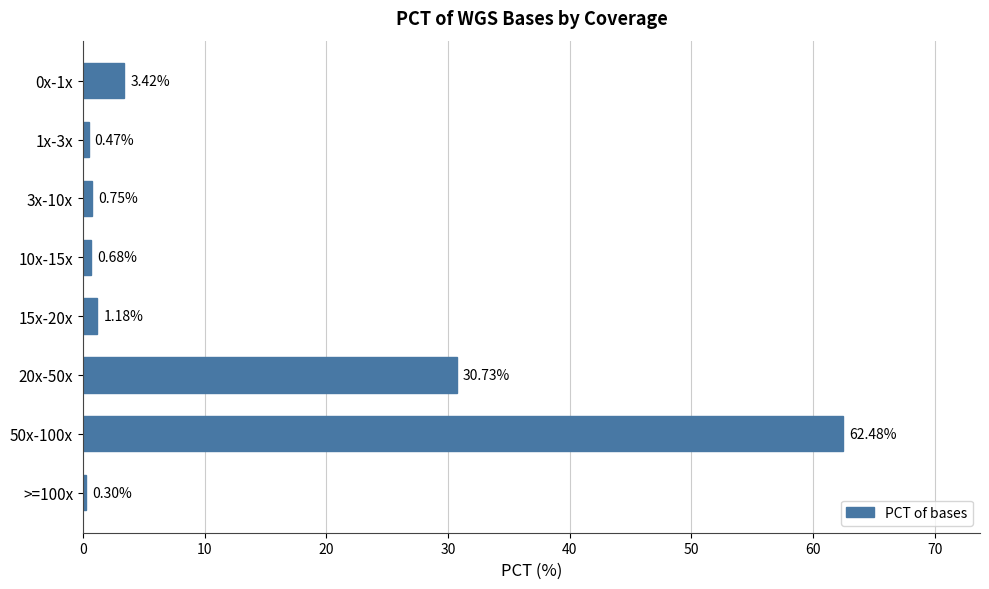

Where is the data nearest to the value 31?

20x-50x